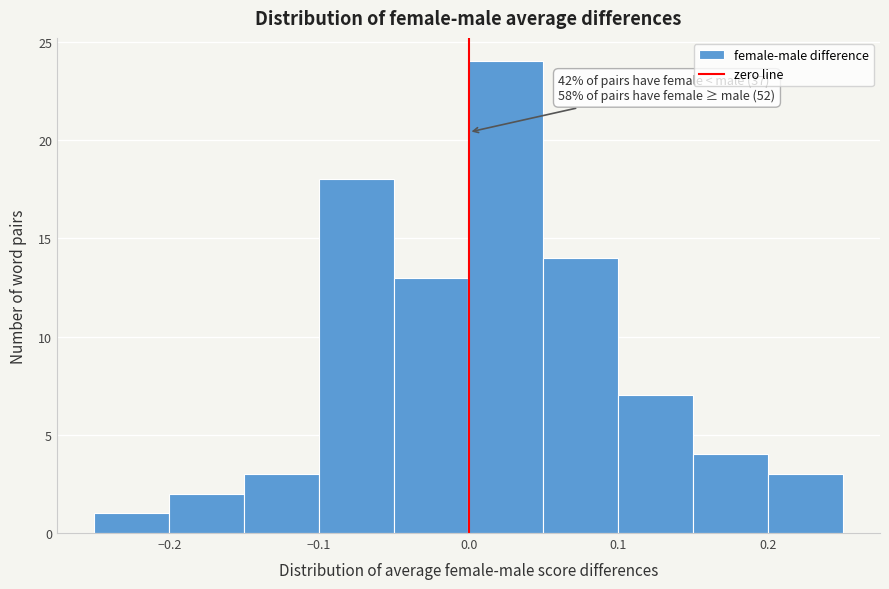

Which range on the x-axis has the tallest bar?

0.00 to 0.05